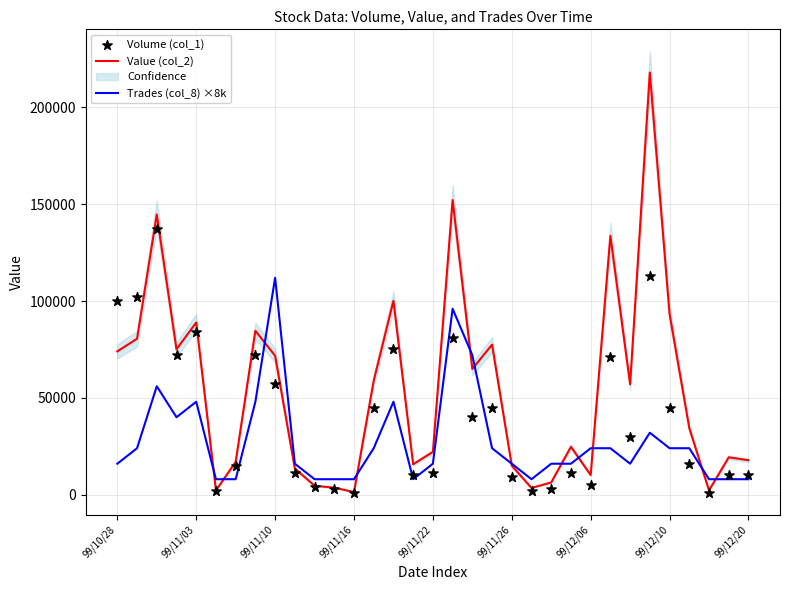

Is the value of Value (col_2) at 19 greater than the value of Volume (col_1) at 99/10/28?

No